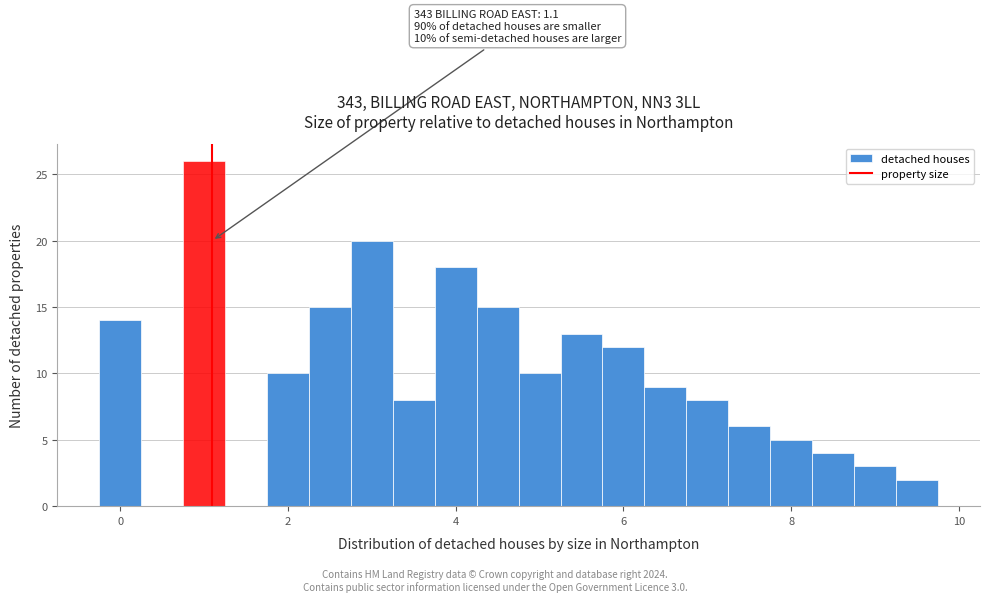

Read against the x-axis, roughly where is the centre of the tallest bar?

1.0